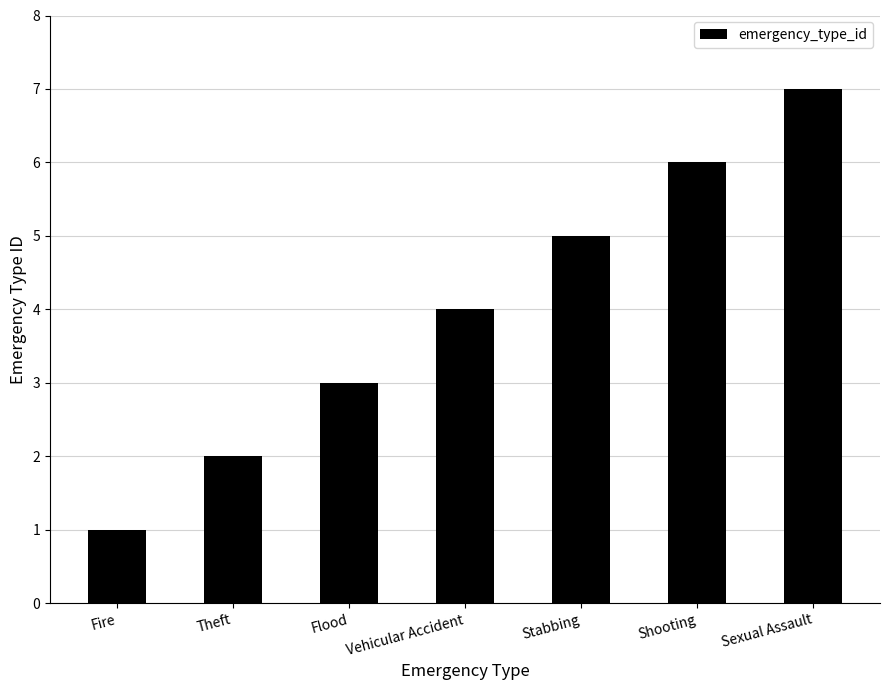

Which has a higher value, Fire or Flood?

Flood